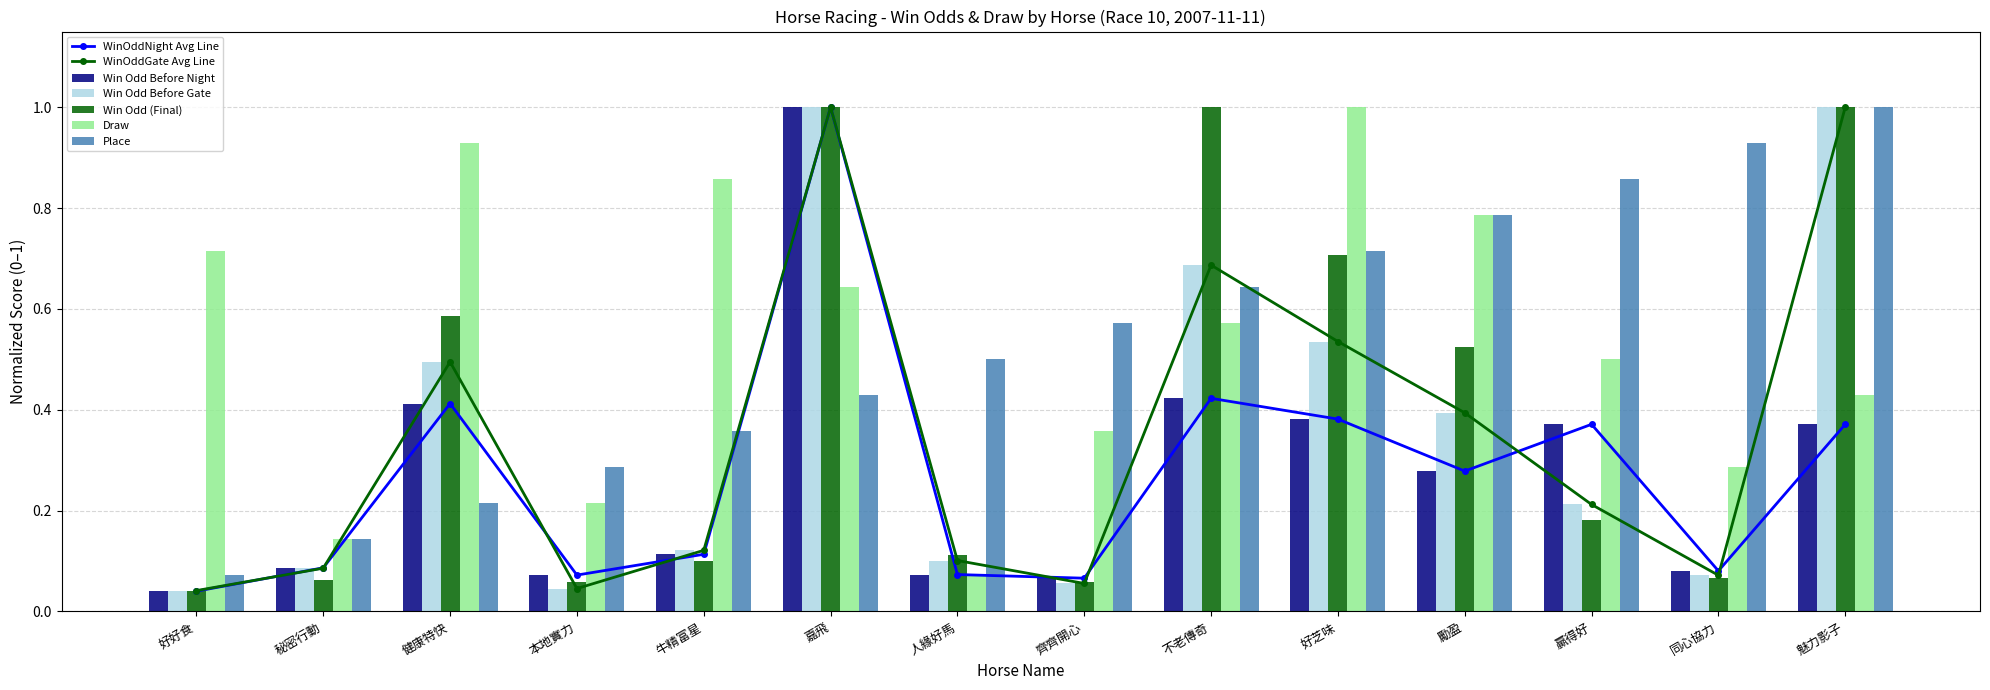

At which label is Draw closest to 0?

人緣好馬